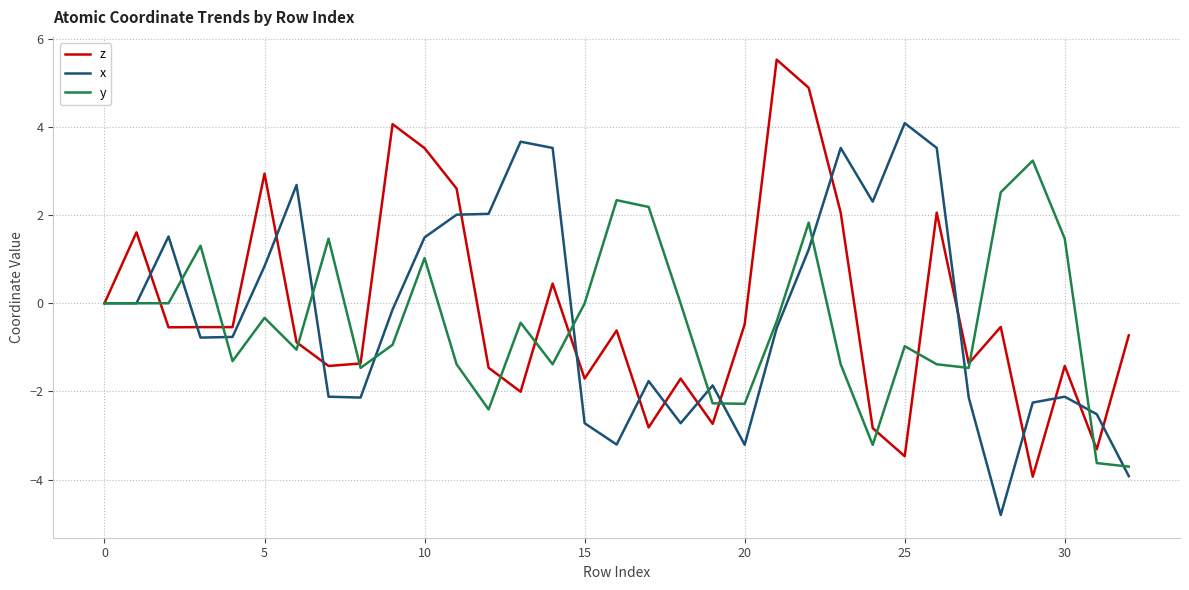

What is the highest value of the x series?

4.1